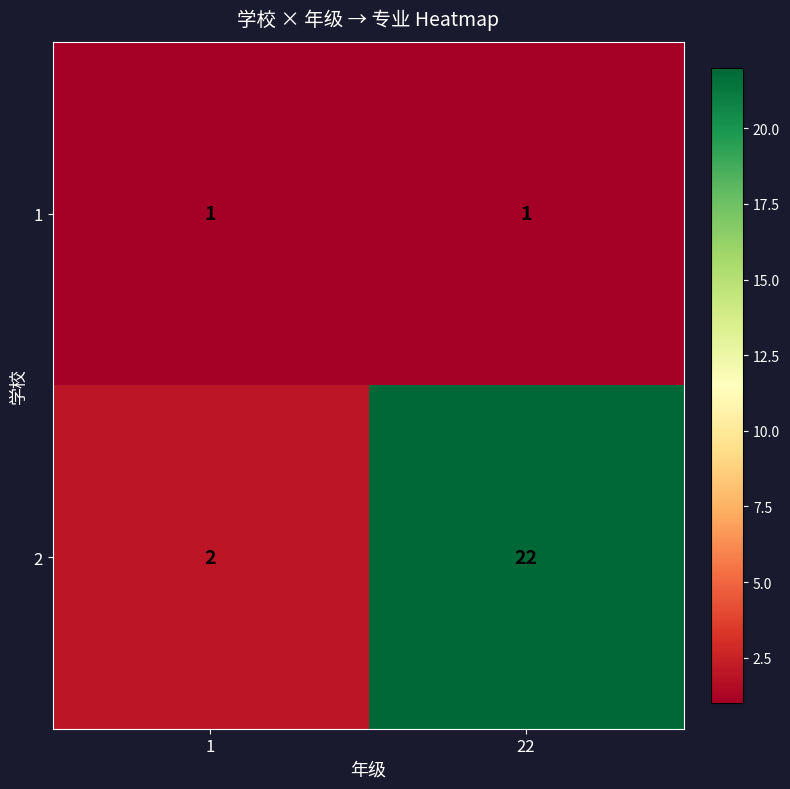

List the series in order of their overall mean, lowest first.

1, 2